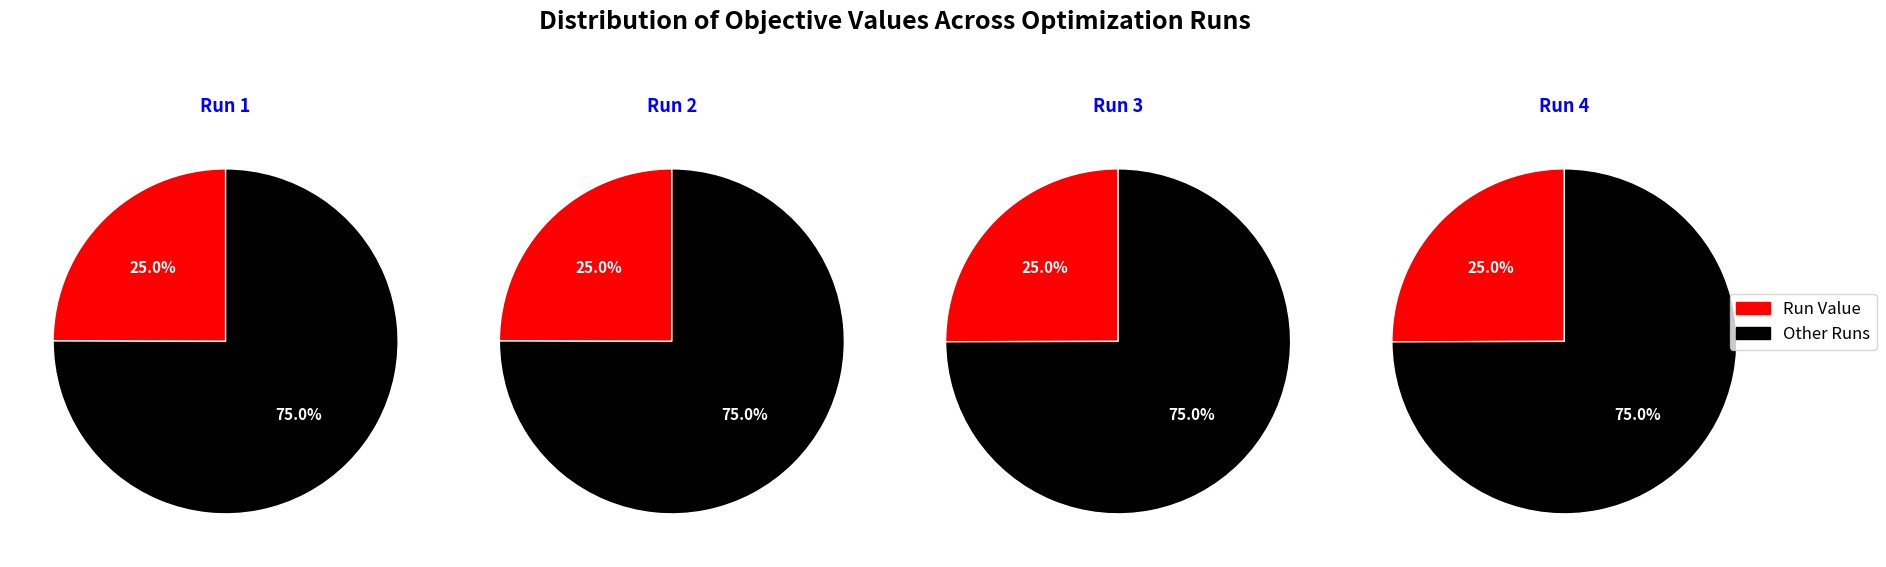

Rank the categories by value from lowest to highest.

Run 1, Run 2, Run 3, Run 4